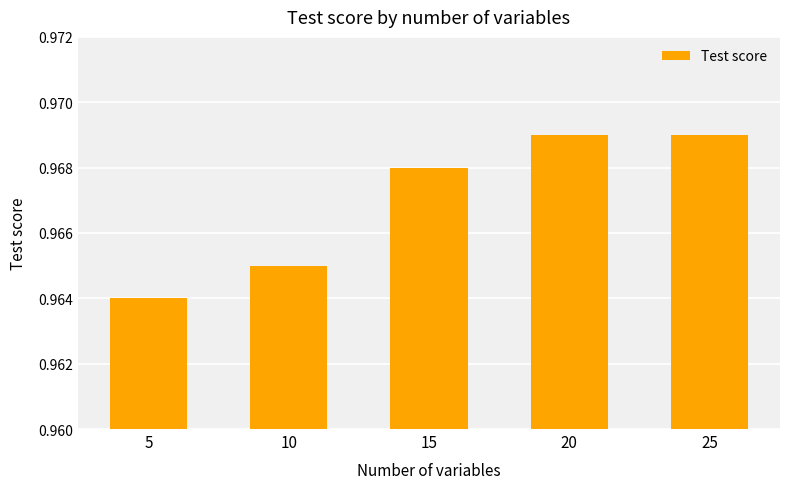

The value at 20 is 1.3. True or false?

False